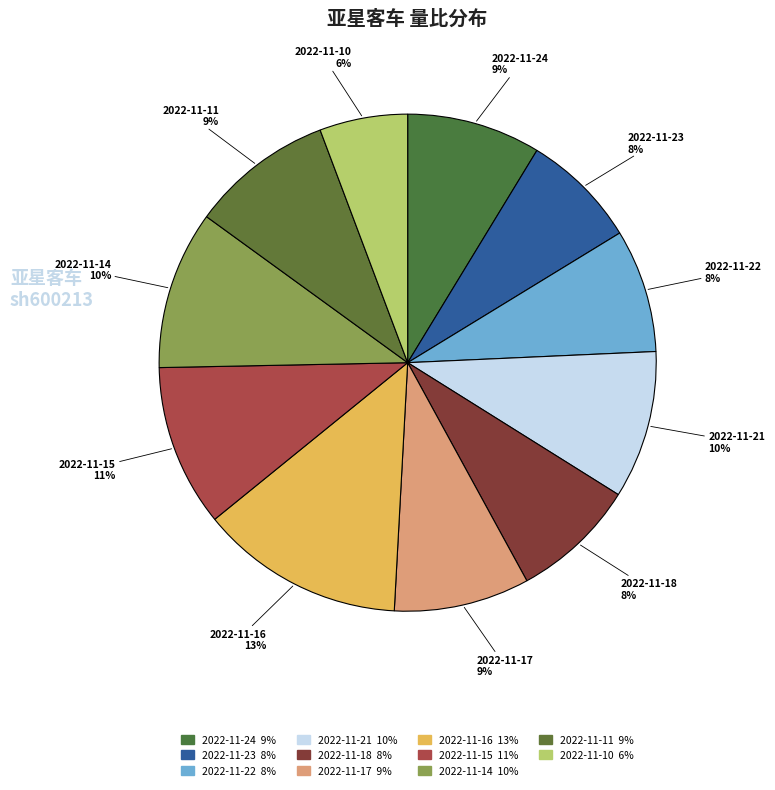

How many segments does this pie chart have?

11